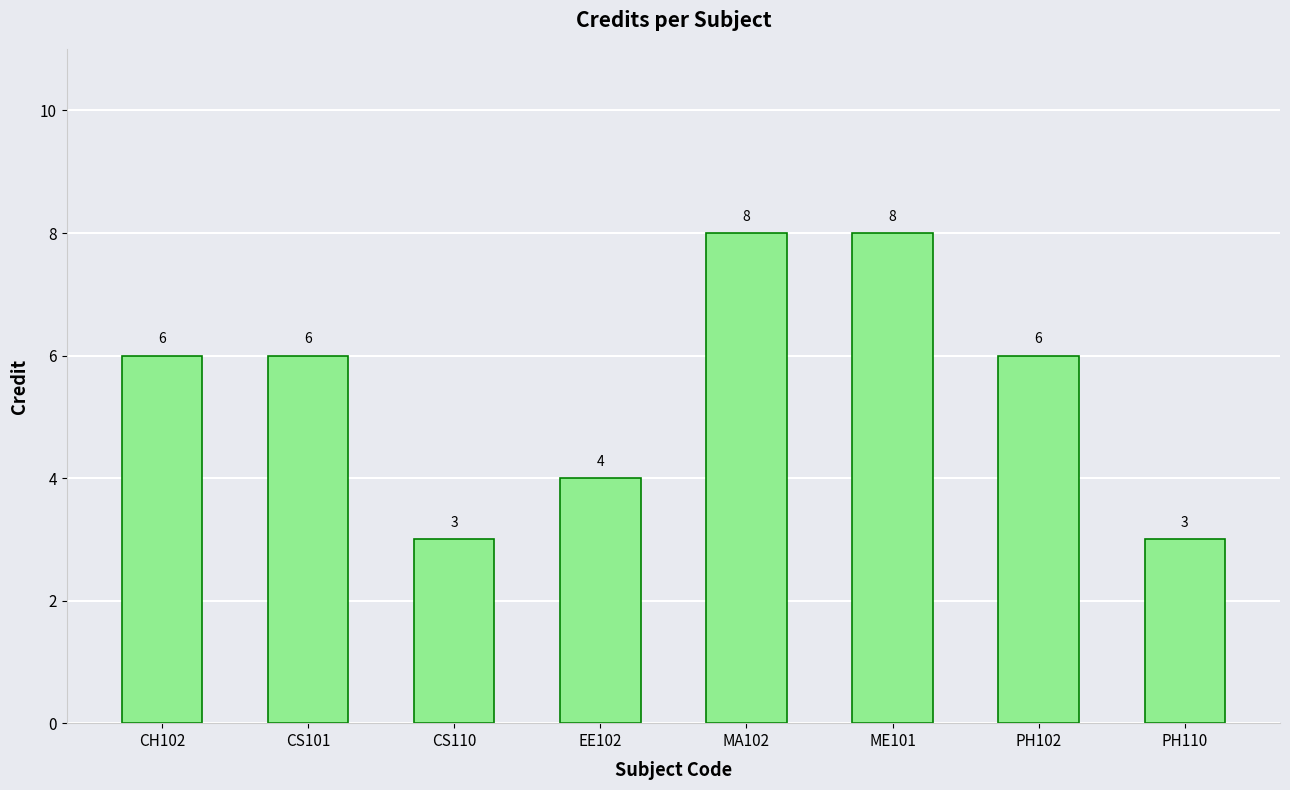

What is the sum of all values?

44